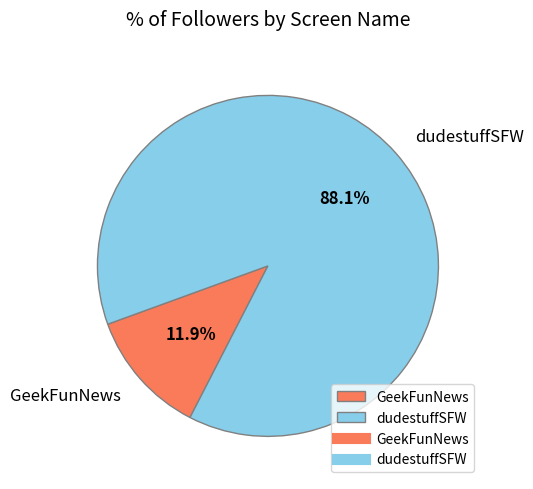

What portion of the pie excludes GeekFunNews?

88.1%